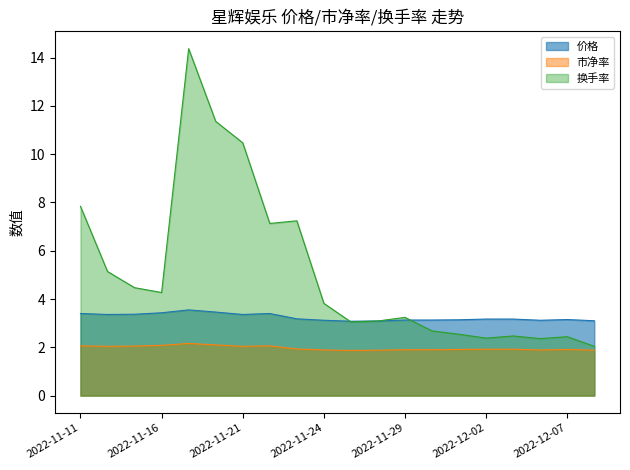

What is the difference between the maximum and second lowest values in the 价格 series?

0.5